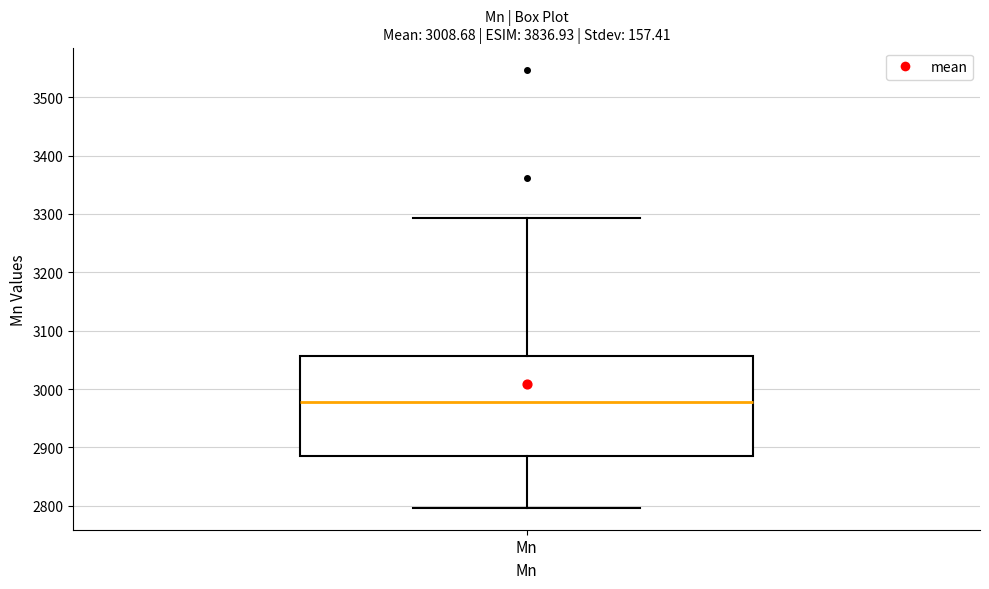

Read this box plot against the y-axis: the position of the median line, the range covered by the box, and the ends of both whiskers. The values are not printed on the chart, so give them approximately, as read against the axis.

median 2980, box 2890 to 3060, whiskers 2800 to 3290